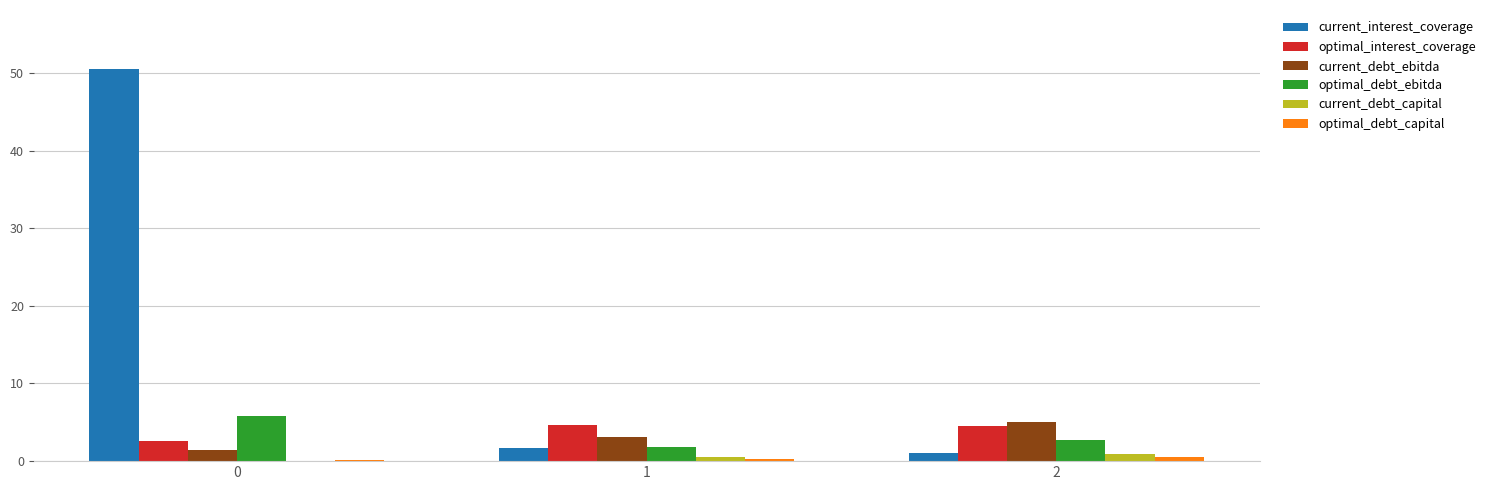

Is it true that current_debt_capital equals 0.9 at 2?

True